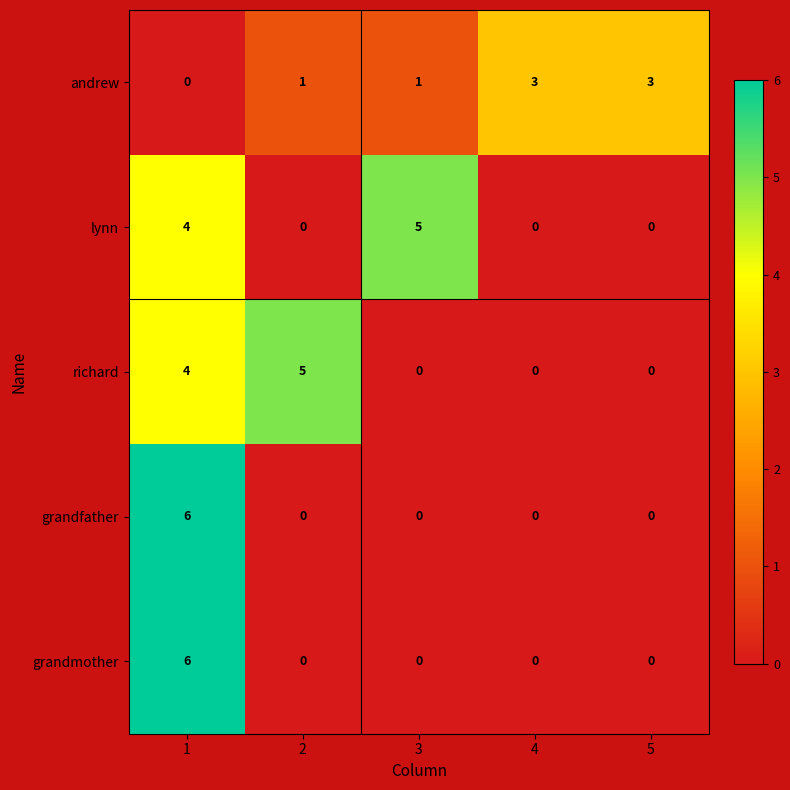

What is the total value across all series at 5?

3